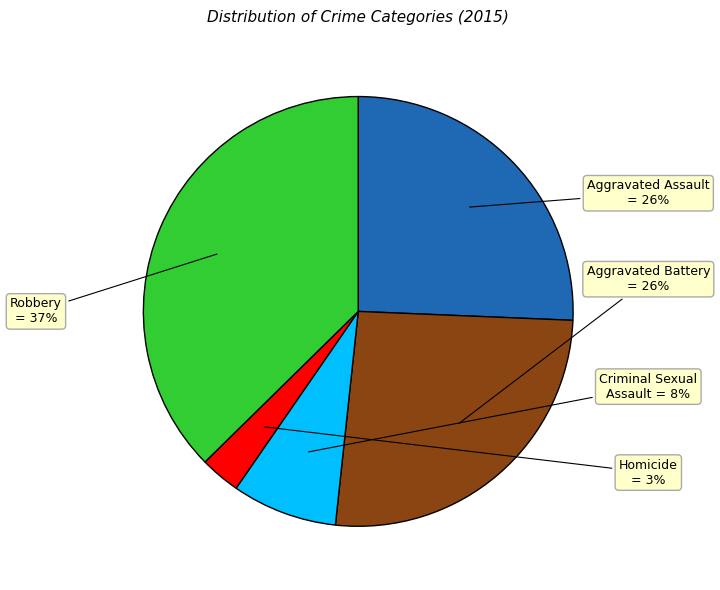

To the nearest percent, what is the average slice percentage?

20%